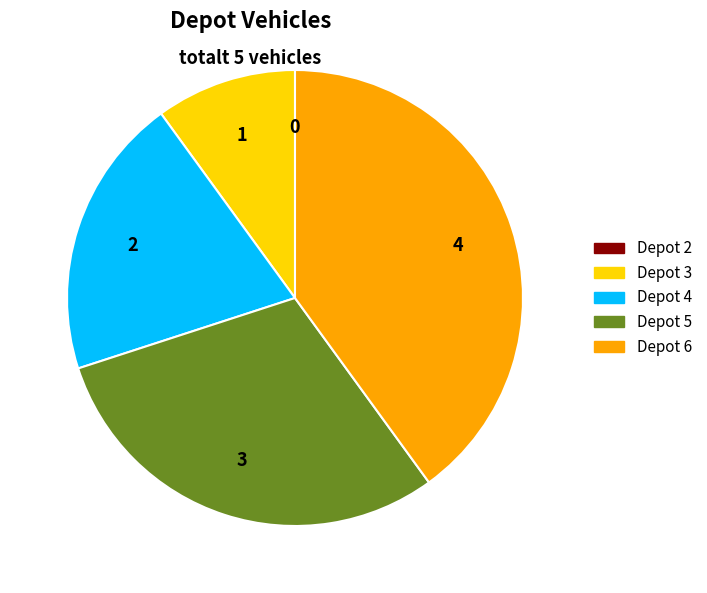

Is there any slice that represents more than half of the pie?

No